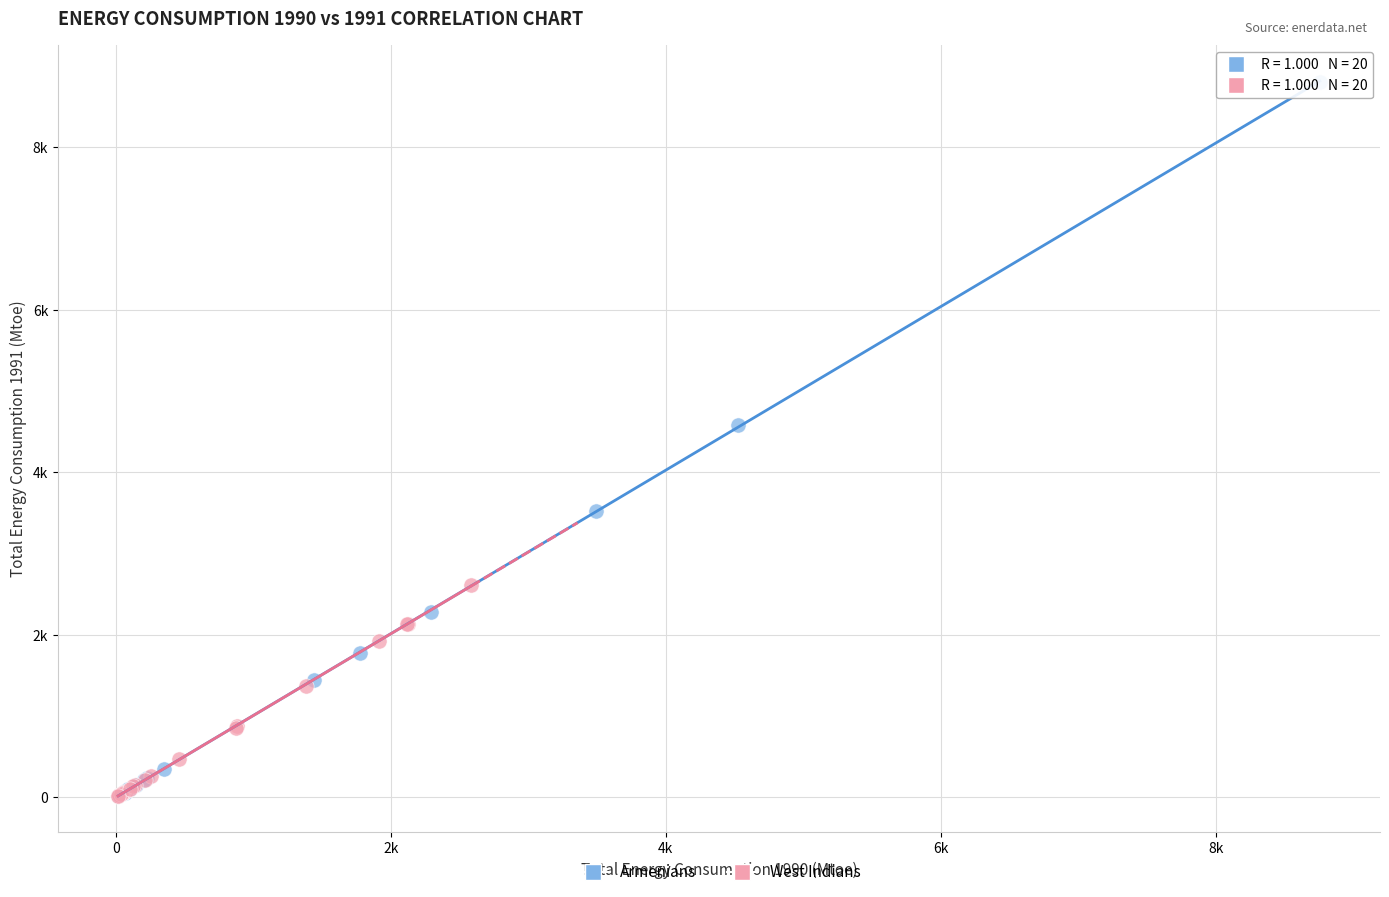

What are all the series names shown in the legend?

Armenians, West Indians